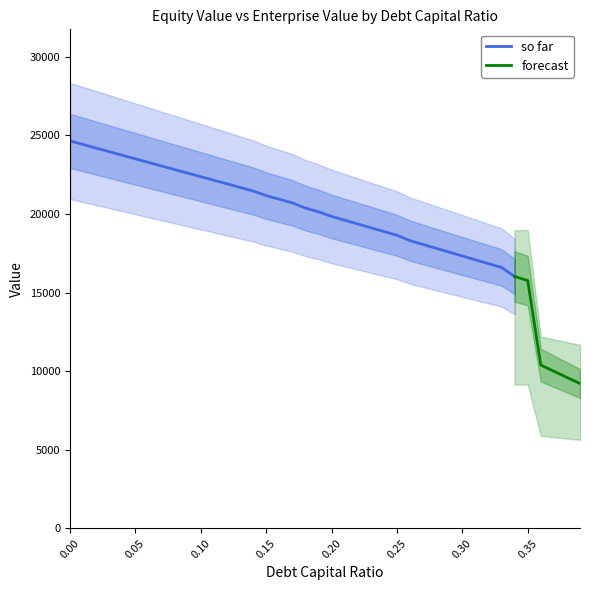

What is the highest value of the so far series?

24644.7